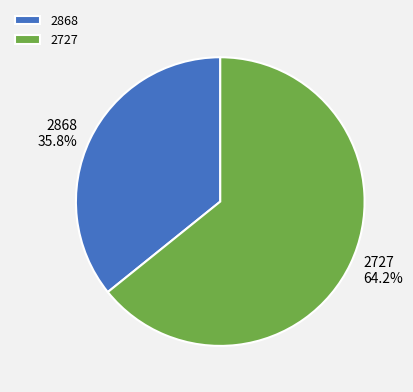

Which category has the smallest portion of the pie?

2868